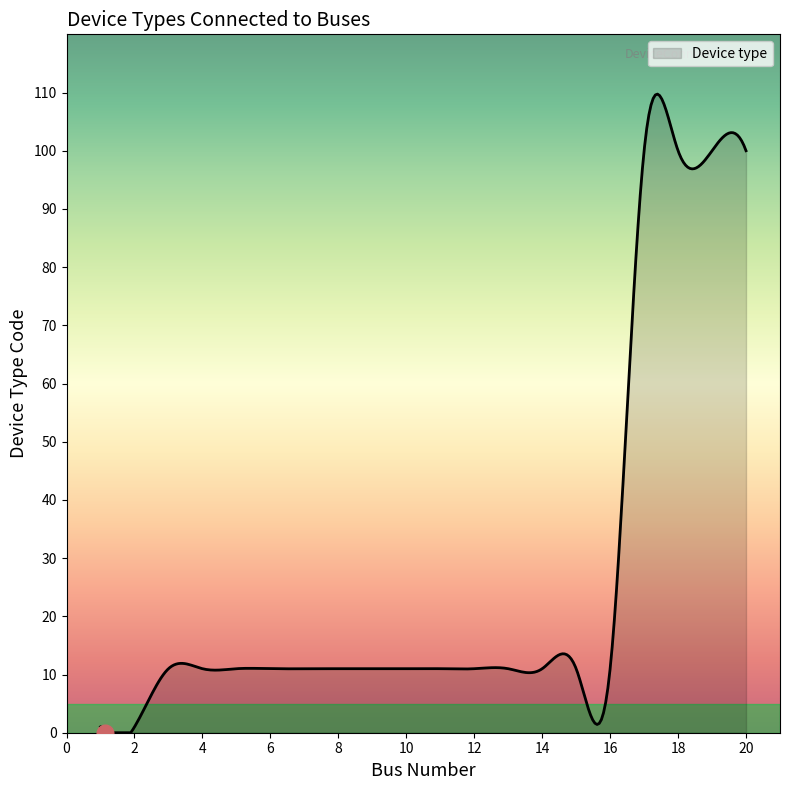

What is the smallest value displayed?

0.0